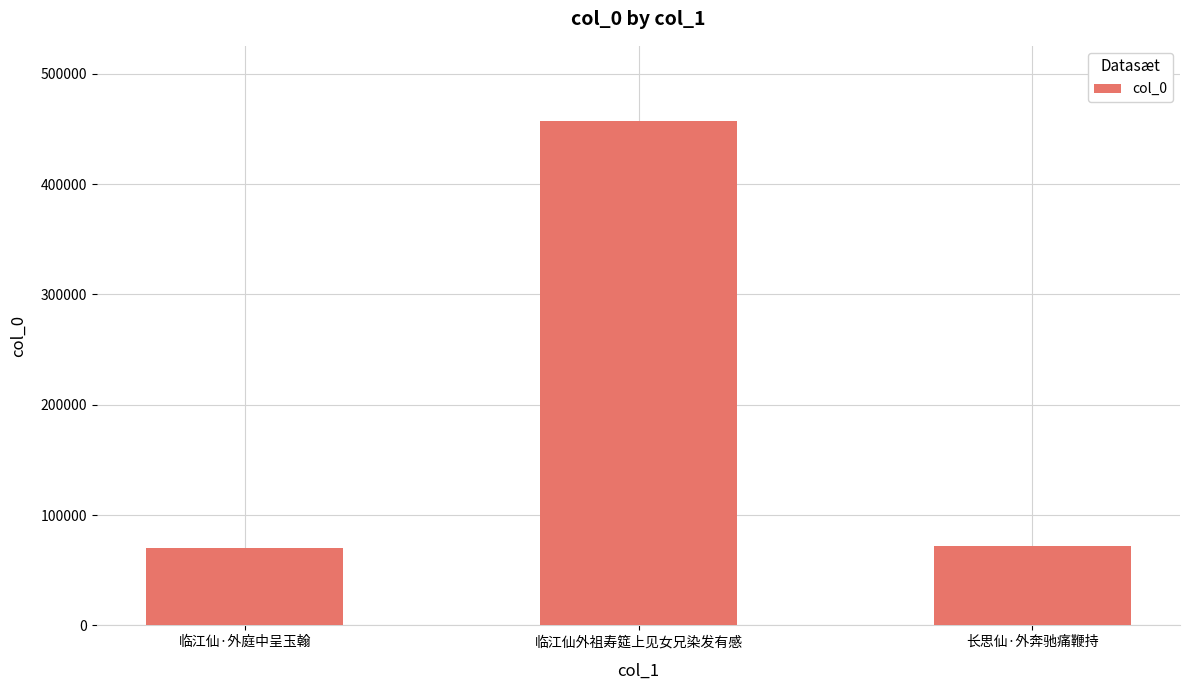

At which label is the value closest to 263536?

长思仙·外奔驰痛鞭持